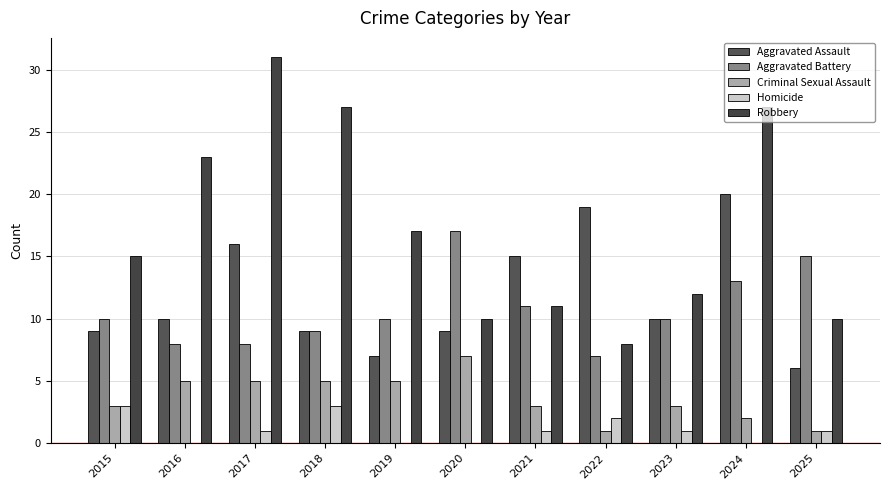

Reading right to left, list all the values displayed in this chart.

Aggravated Assault: 2025=6	2024=20	2023=10	2022=19	2021=15	2020=9	2019=7	2018=9	2017=16	2016=10	2015=9
Aggravated Battery: 2025=15	2024=13	2023=10	2022=7	2021=11	2020=17	2019=10	2018=9	2017=8	2016=8	2015=10
Criminal Sexual Assault: 2025=1	2024=2	2023=3	2022=1	2021=3	2020=7	2019=5	2018=5	2017=5	2016=5	2015=3
Homicide: 2025=1	2024=0	2023=1	2022=2	2021=1	2020=0	2019=0	2018=3	2017=1	2016=0	2015=3
Robbery: 2025=10	2024=27	2023=12	2022=8	2021=11	2020=10	2019=17	2018=27	2017=31	2016=23	2015=15